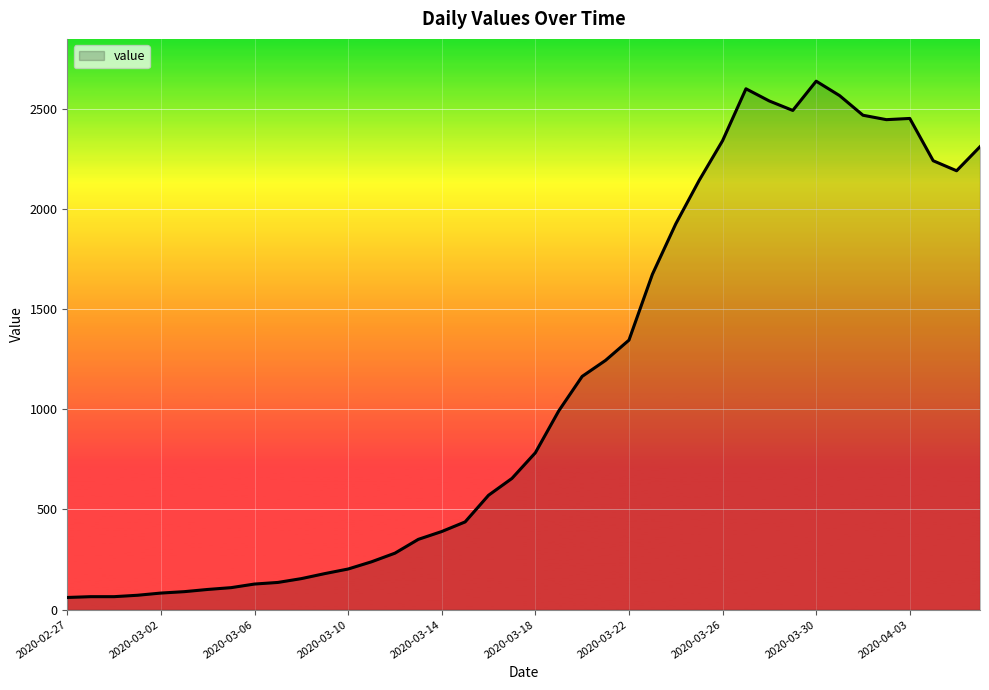

What is the greatest value displayed?

2637